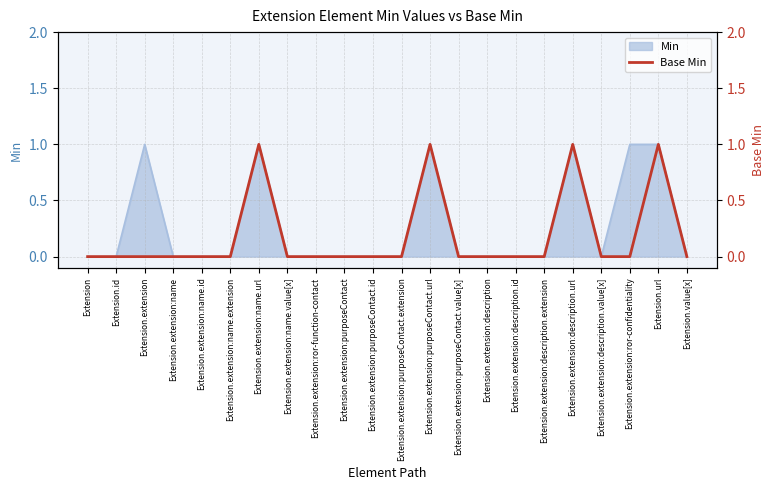

The value of Min at Extension.extension:ror-confidentiality is 1. True or false?

True